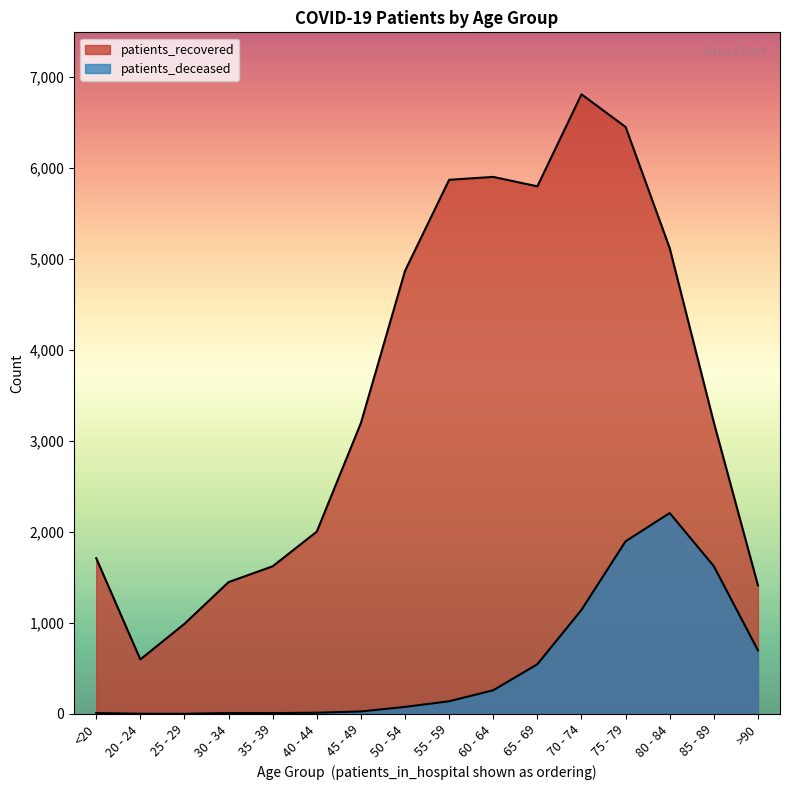

The value of patients_recovered at >90 is 977. True or false?

False